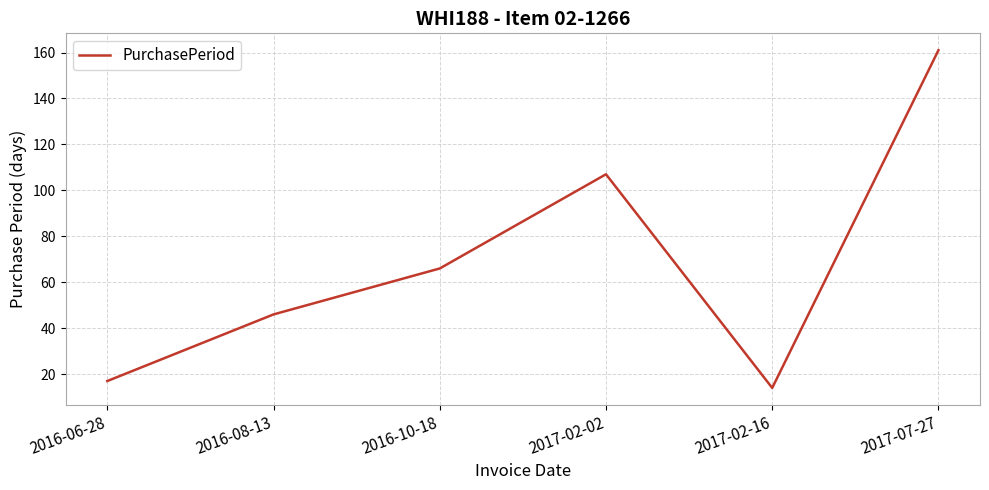

Which label corresponds to the largest value in the chart?

2017-07-27